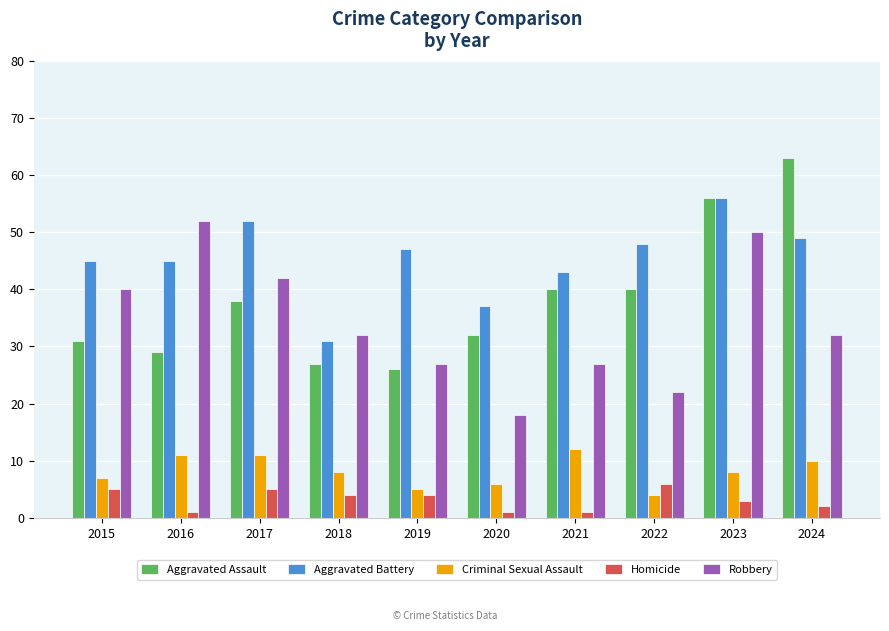

How many groups of bars are there?

10